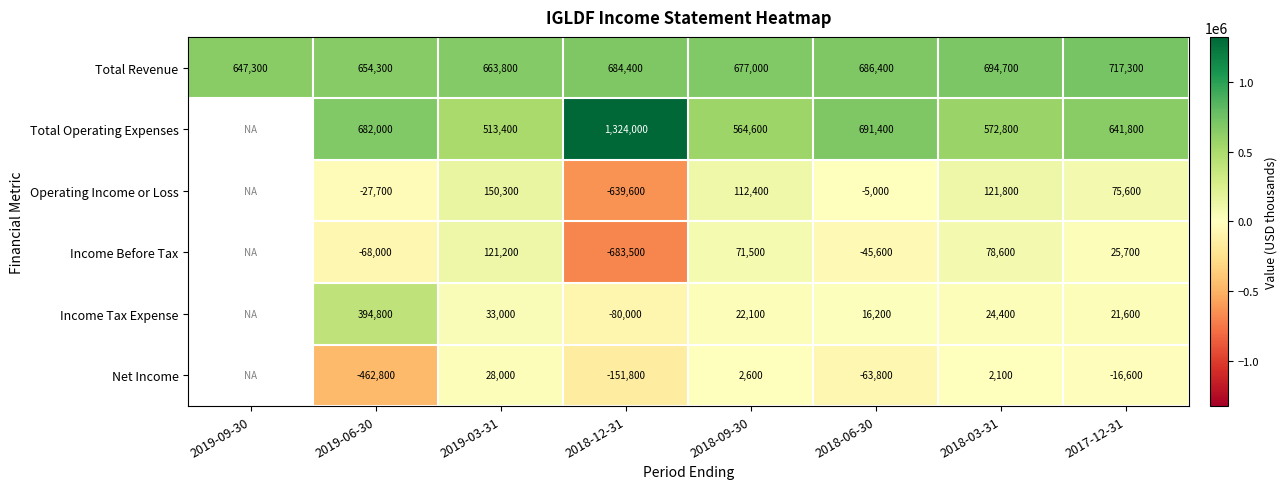

True or false: Total Operating Expenses has a value of 305732 at 2019-06-30.

False